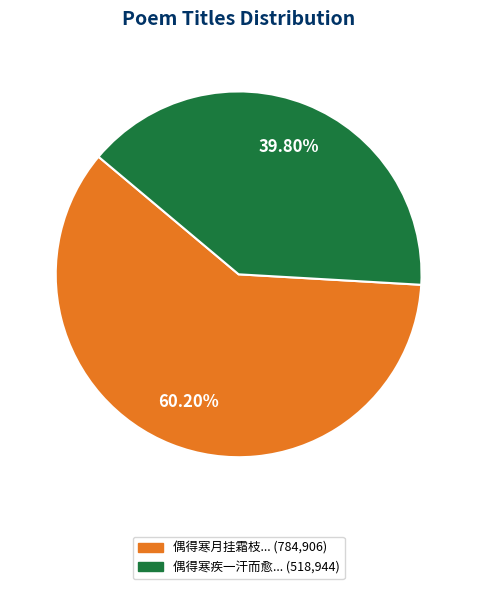

Which category accounts for the majority?

偶得寒月挂霜枝... (784,906)